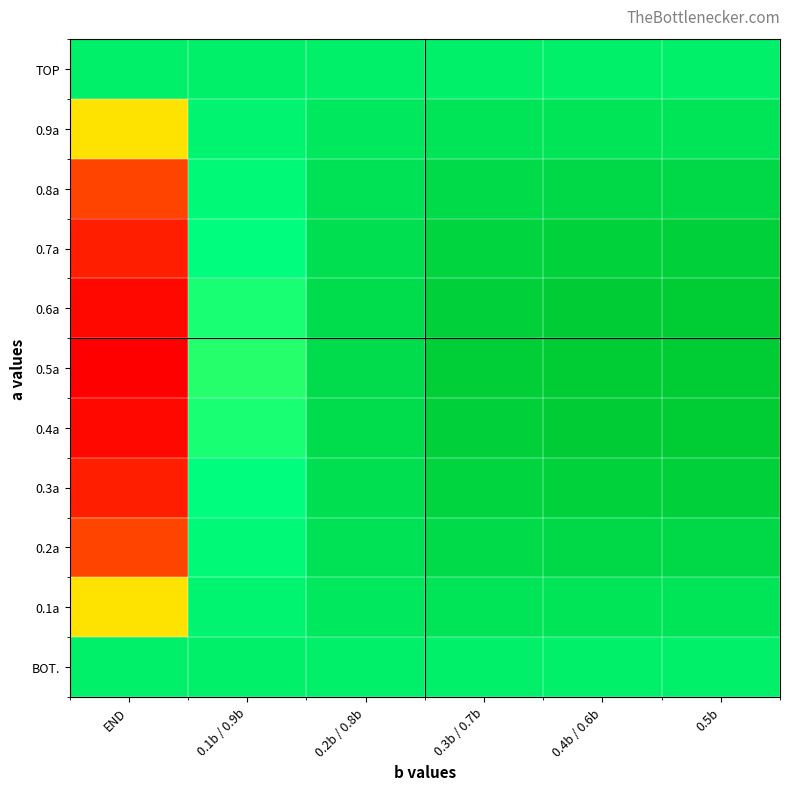

Between 0.3b / 0.7b and 0.5b, which is larger?

0.3b / 0.7b